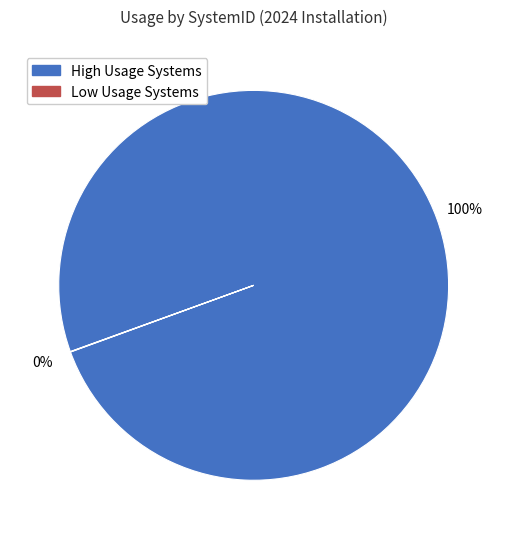

To the nearest percent, what is the difference between the largest and smallest slice percentages?

100%